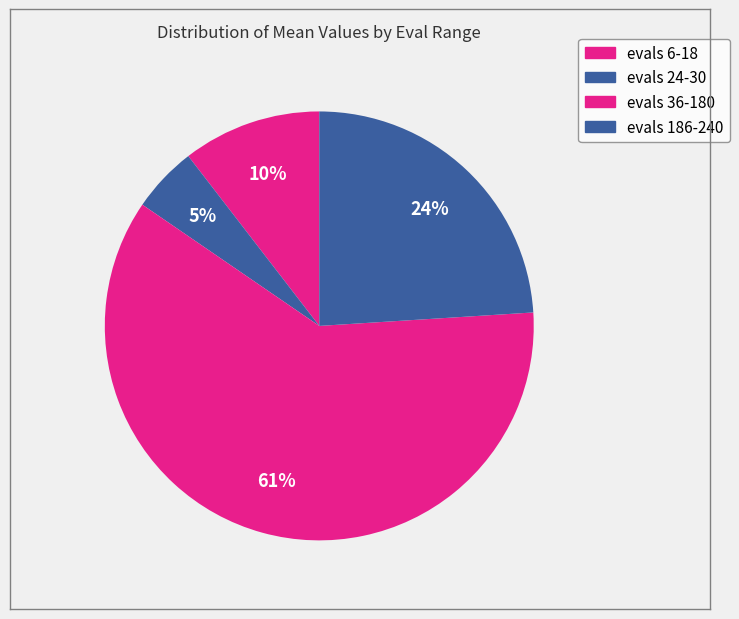

Is there a majority slice in this chart?

Yes